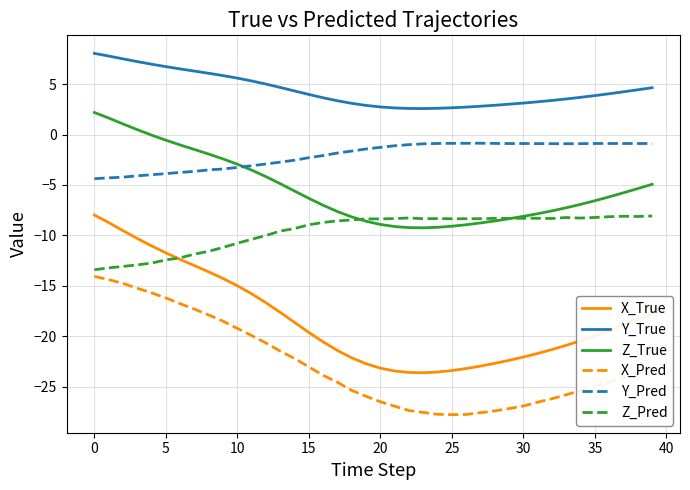

How many distinct data groups are displayed?

6